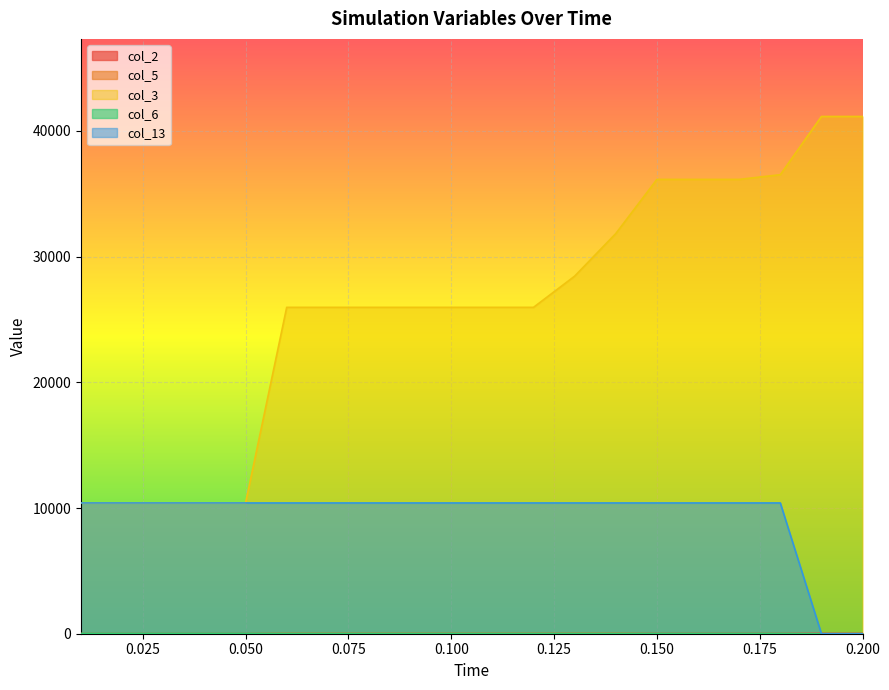

Where is col_5 nearest to the value 14?

0.06